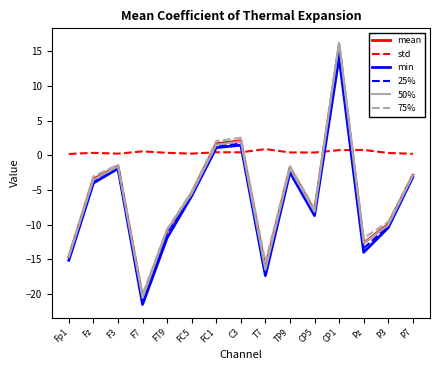

True or false: 50% and std intersect in this chart.

True